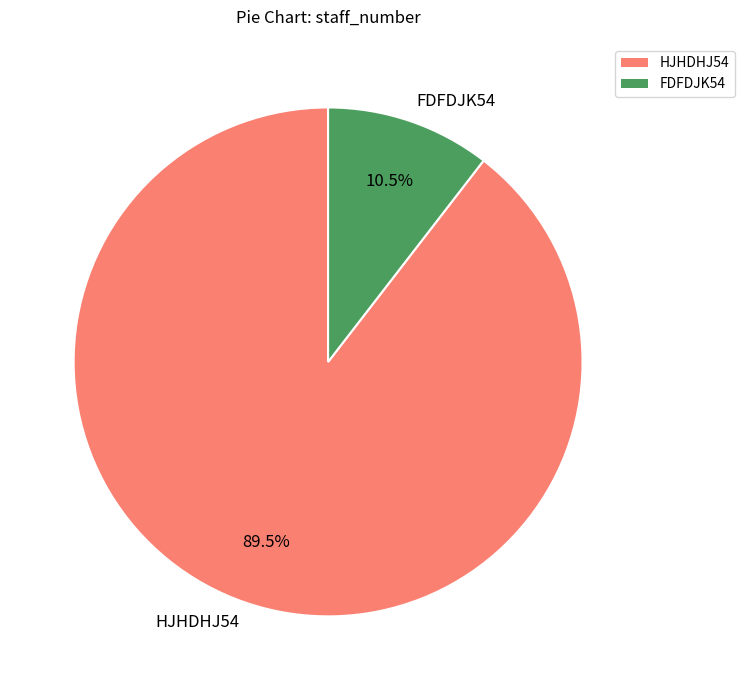

Which slice is the smallest?

FDFDJK54